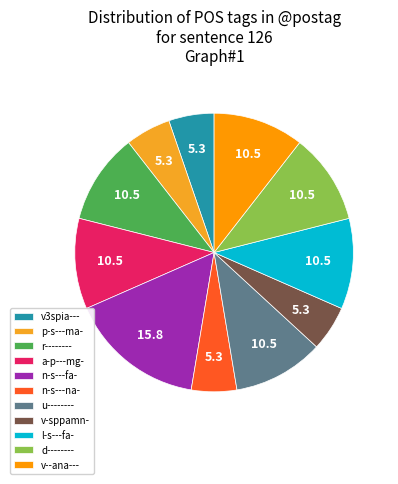

To the nearest percent, what is the average slice percentage?

9%